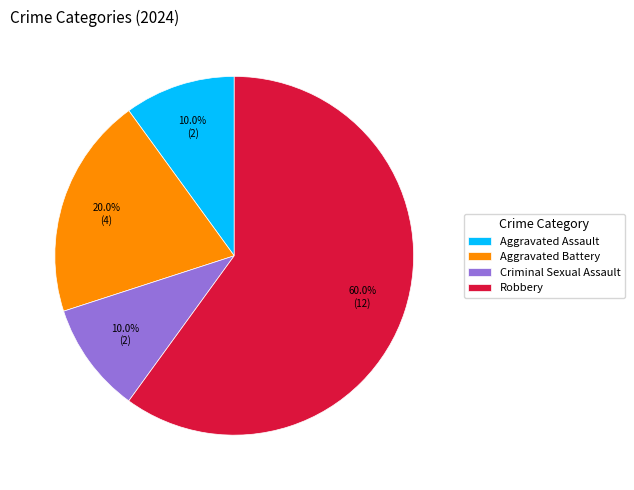

Which category has the biggest portion of the pie?

Robbery